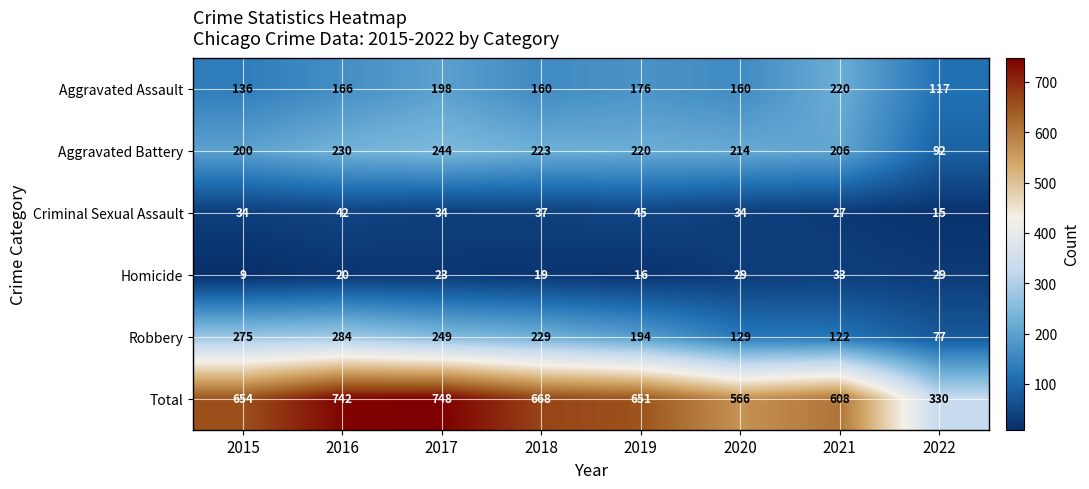

What is the average value of the Total series?

621